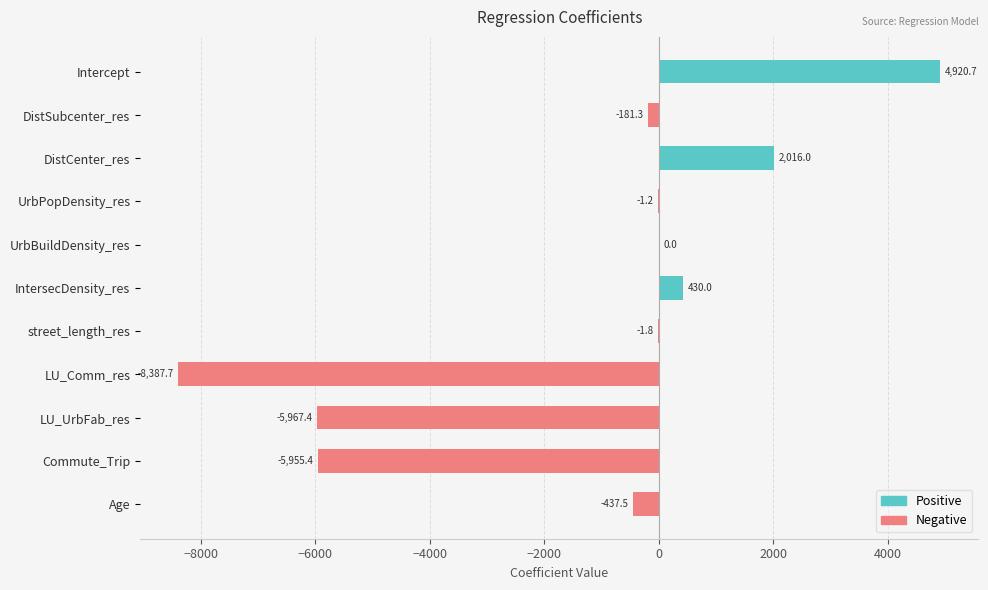

Are the bars horizontal?

Yes